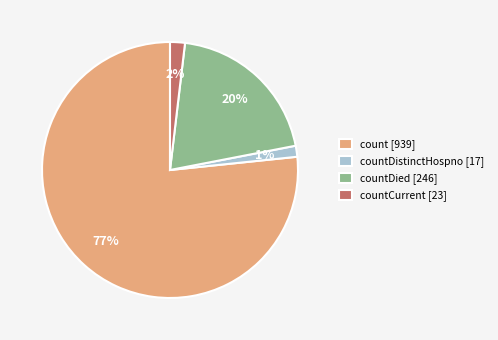

To the nearest percent, what is the difference between the countDied [246] and countDistinctHospno [17] slice percentages?

19%